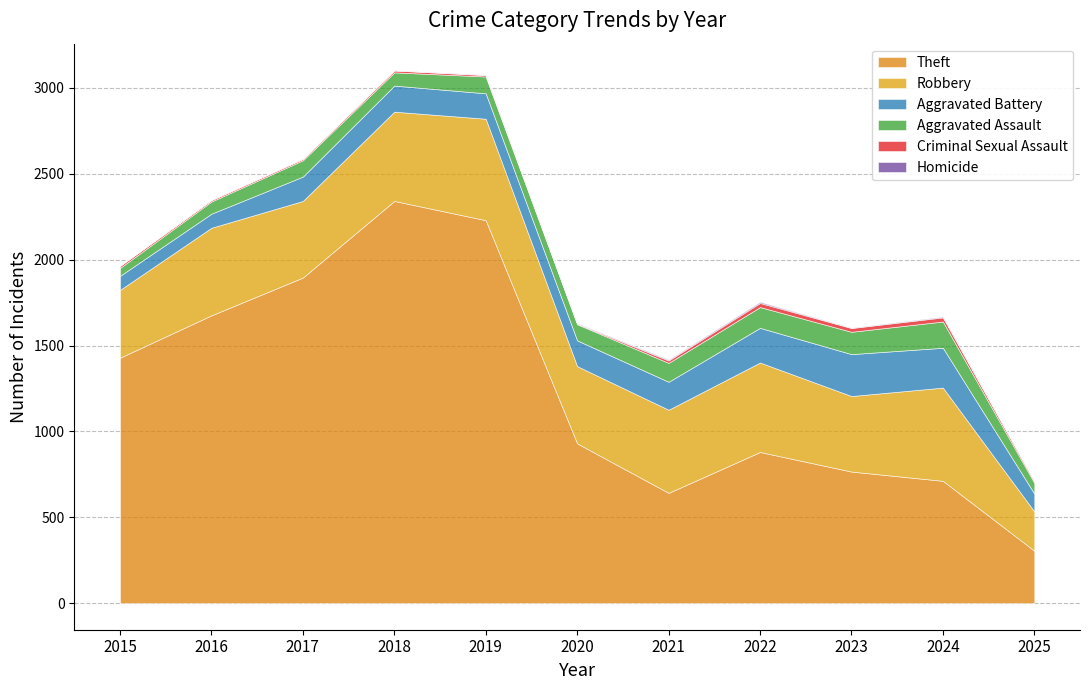

What value does the Robbery series have at 2023, to the nearest 50?

450